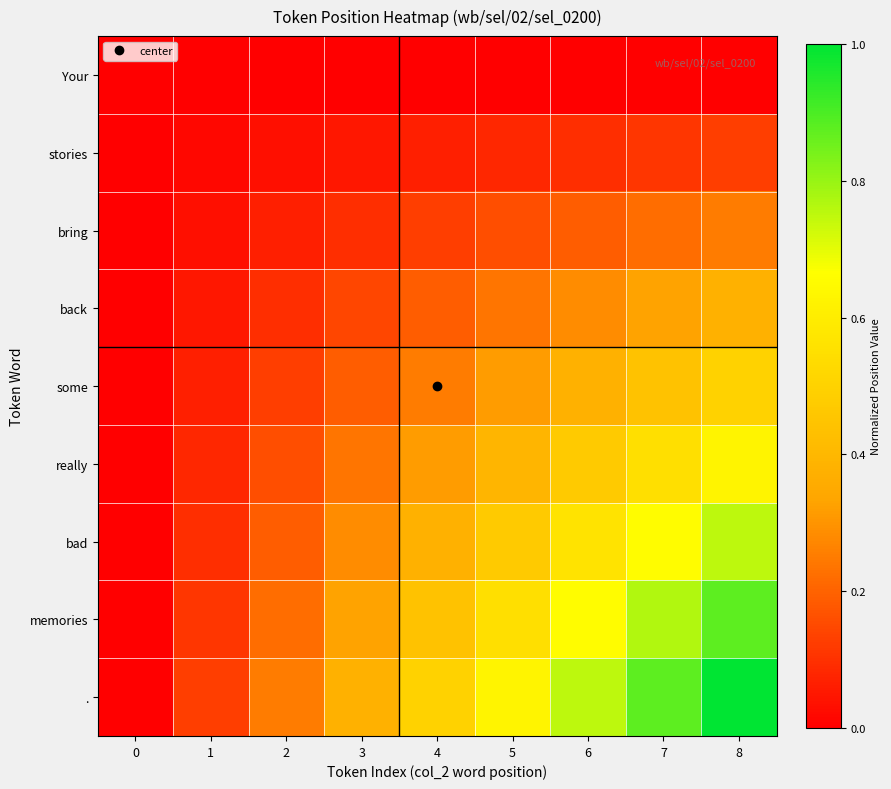

Reading left to right, extract all data points from this chart.

Your: 0=0.0	1=0.0	2=0.0	3=0.0	4=0.0	5=0.0	6=0.0	7=0.0	8=0.0
stories: 0=0.0	1=0.0	2=0.0	3=0.0	4=0.1	5=0.1	6=0.1	7=0.1	8=0.1
bring: 0=0.0	1=0.0	2=0.1	3=0.1	4=0.1	5=0.2	6=0.2	7=0.2	8=0.2
back: 0=0.0	1=0.0	2=0.1	3=0.1	4=0.2	5=0.2	6=0.3	7=0.3	8=0.4
some: 0=0.0	1=0.1	2=0.1	3=0.2	4=0.2	5=0.3	6=0.4	7=0.4	8=0.5
really: 0=0.0	1=0.1	2=0.2	3=0.2	4=0.3	5=0.4	6=0.5	7=0.5	8=0.6
bad: 0=0.0	1=0.1	2=0.2	3=0.3	4=0.4	5=0.5	6=0.6	7=0.7	8=0.8
memories: 0=0.0	1=0.1	2=0.2	3=0.3	4=0.4	5=0.5	6=0.7	7=0.8	8=0.9
.: 0=0.0	1=0.1	2=0.2	3=0.4	4=0.5	5=0.6	6=0.8	7=0.9	8=1.0